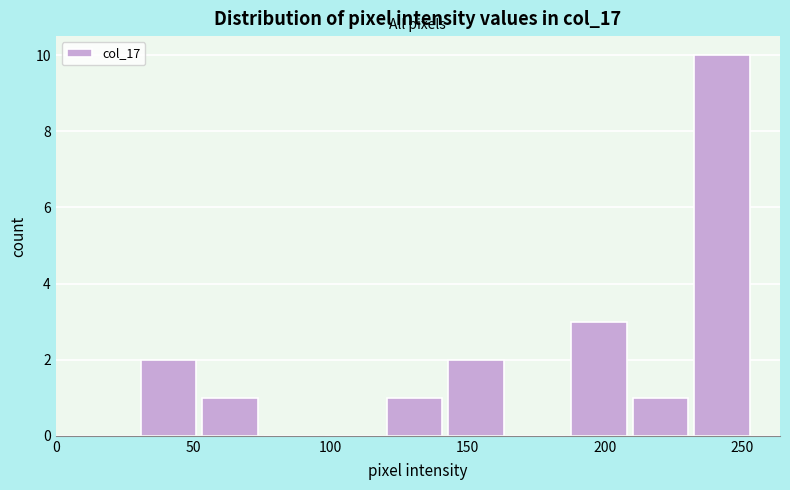

Reading left to right, list every bar in this chart as the range it spans on the x-axis followed by its height. Neither the bar edges nor the heights are printed on the chart, so give them approximately, as read against the axes.

30 to 55: 2
55 to 75: 1
75 to 100: 0
100 to 120: 0
120 to 145: 1
145 to 165: 2
165 to 190: 0
190 to 210: 3
210 to 235: 1
235 to 255: 10